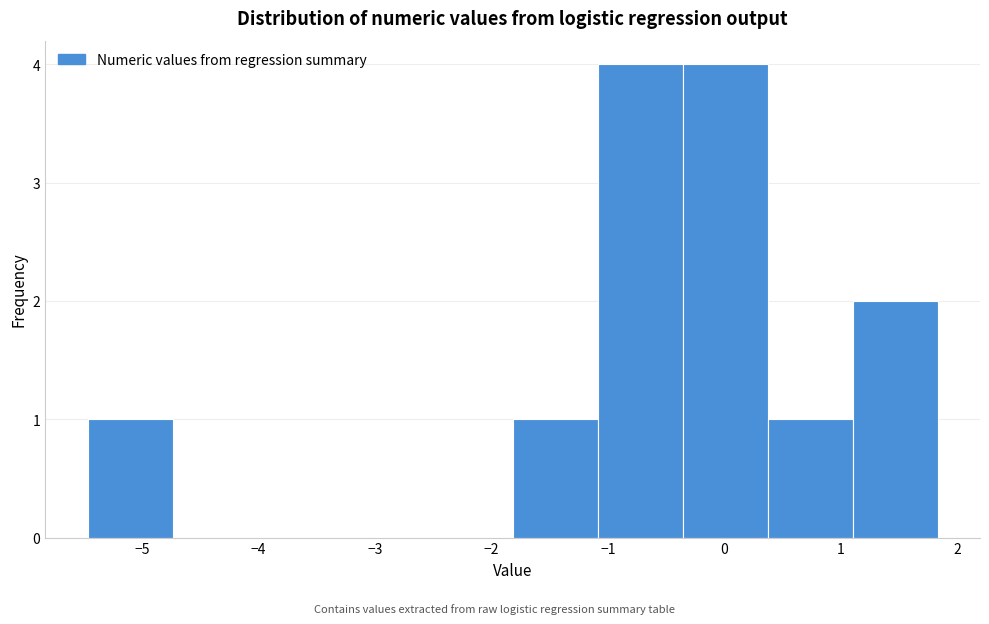

Reading left to right, transcribe this chart: for each bar, give the range it covers on the x-axis and its height. Neither the bar edges nor the heights are printed on the chart, so give them approximately, as read against the axes.

-5.5 to -4.7: 1
-4.7 to -4.0: 0
-4.0 to -3.3: 0
-3.3 to -2.5: 0
-2.5 to -1.8: 0
-1.8 to -1.1: 1
-1.1 to -0.4: 4
-0.4 to 0.4: 4
0.4 to 1.1: 1
1.1 to 1.8: 2